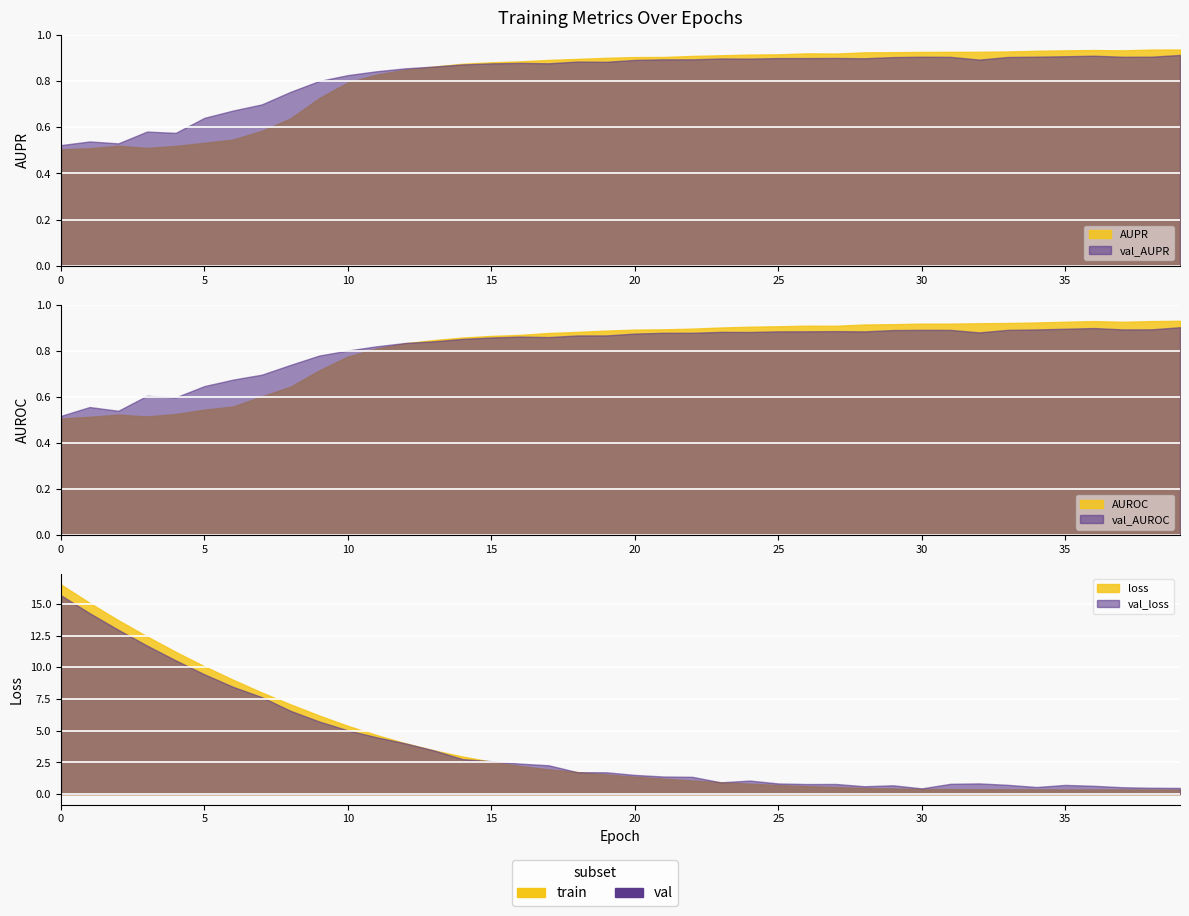

How many lines are shown in the chart?

6